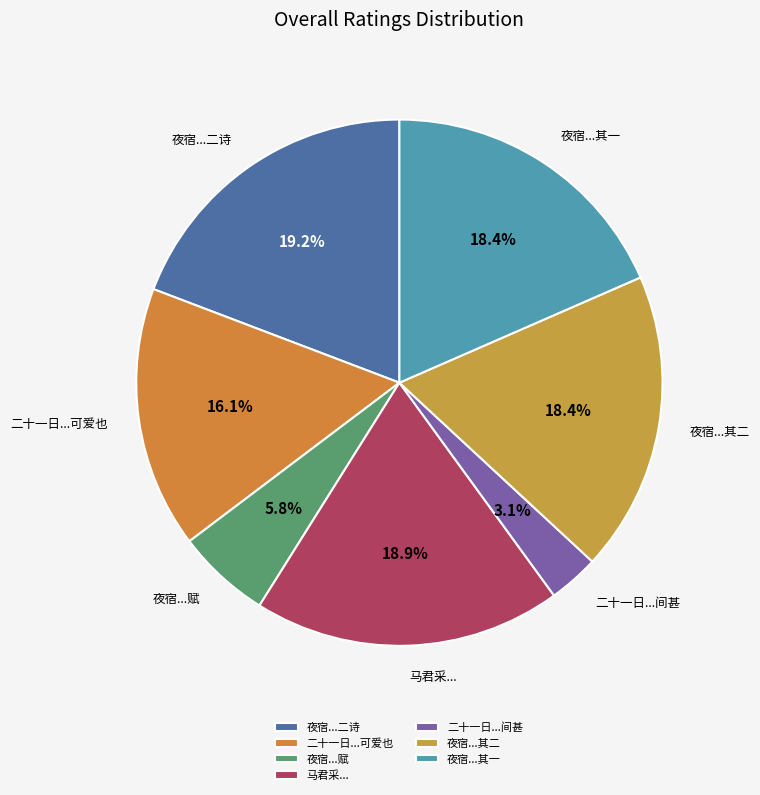

Does any single category account for the majority?

No